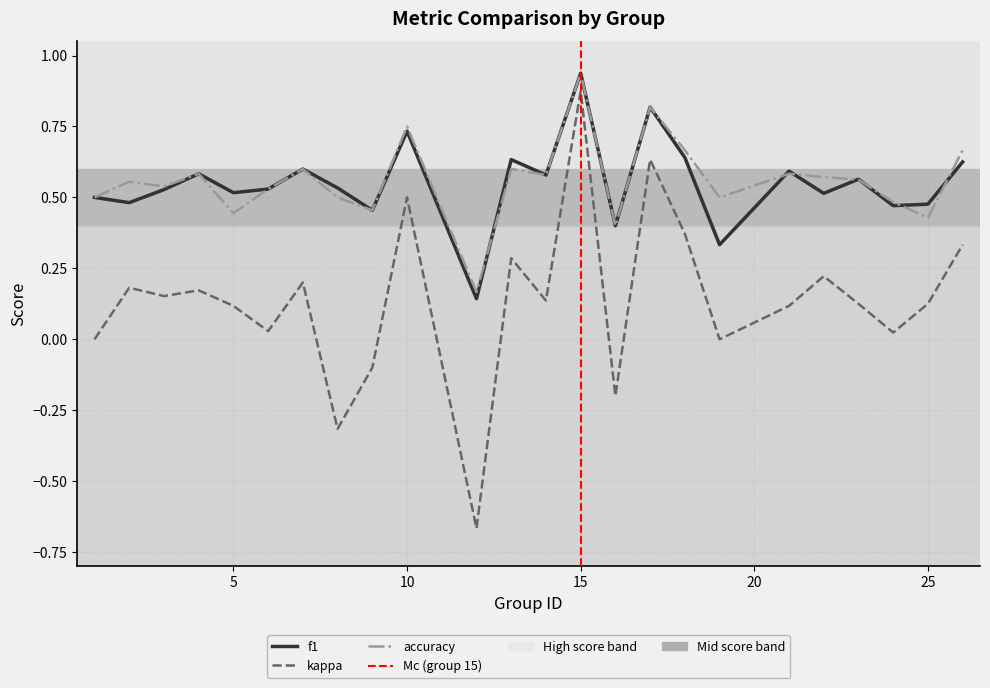

Reading left to right, extract all data points from this chart.

f1: 1=0.5	2=0.5	3=0.5	4=0.6	5=0.5	6=0.5	7=0.6	8=0.5	9=0.5	10=0.7	12=0.1	13=0.6	14=0.6	15=0.9	16=0.4	17=0.8	18=0.6	19=0.3	21=0.6	22=0.5	23=0.6	24=0.5	25=0.5	26=0.6
kappa: 1=0.0	2=0.2	3=0.2	4=0.2	5=0.1	6=0.0	7=0.2	8=-0.3	9=-0.1	10=0.5	12=-0.7	13=0.3	14=0.1	15=0.9	16=-0.2	17=0.6	18=0.4	19=0.0	21=0.1	22=0.2	23=0.1	24=0.0	25=0.1	26=0.3
accuracy: 1=0.5	2=0.6	3=0.5	4=0.6	5=0.4	6=0.5	7=0.6	8=0.5	9=0.5	10=0.8	12=0.2	13=0.6	14=0.6	15=0.9	16=0.4	17=0.8	18=0.7	19=0.5	21=0.6	22=0.6	23=0.6	24=0.5	25=0.4	26=0.7